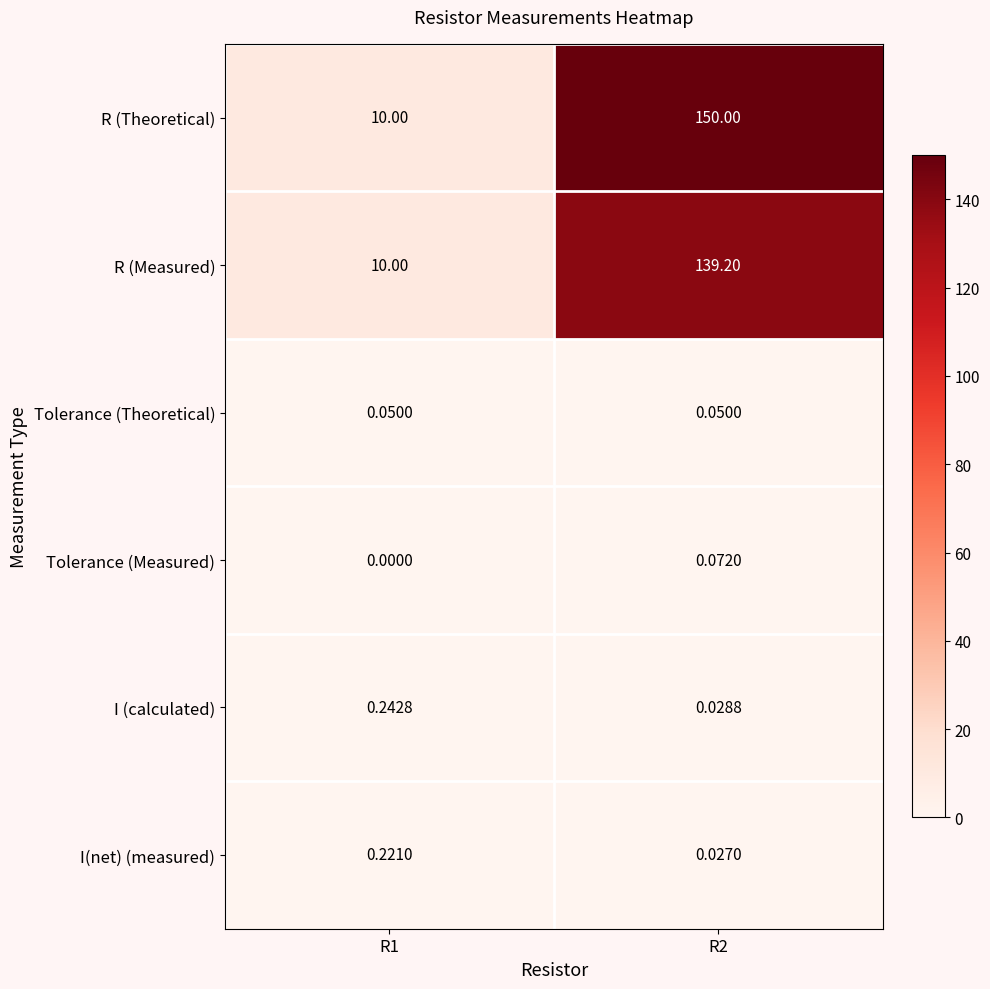

Which series has the largest range (max minus min)?

R (Theoretical)